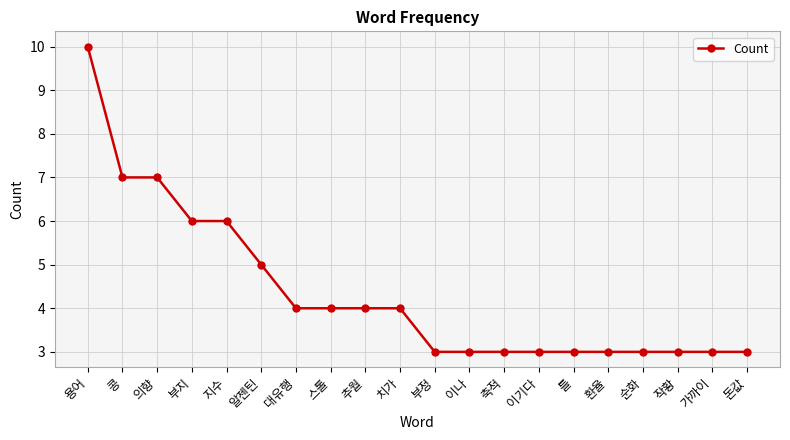

What is the minimum value shown in the chart?

3